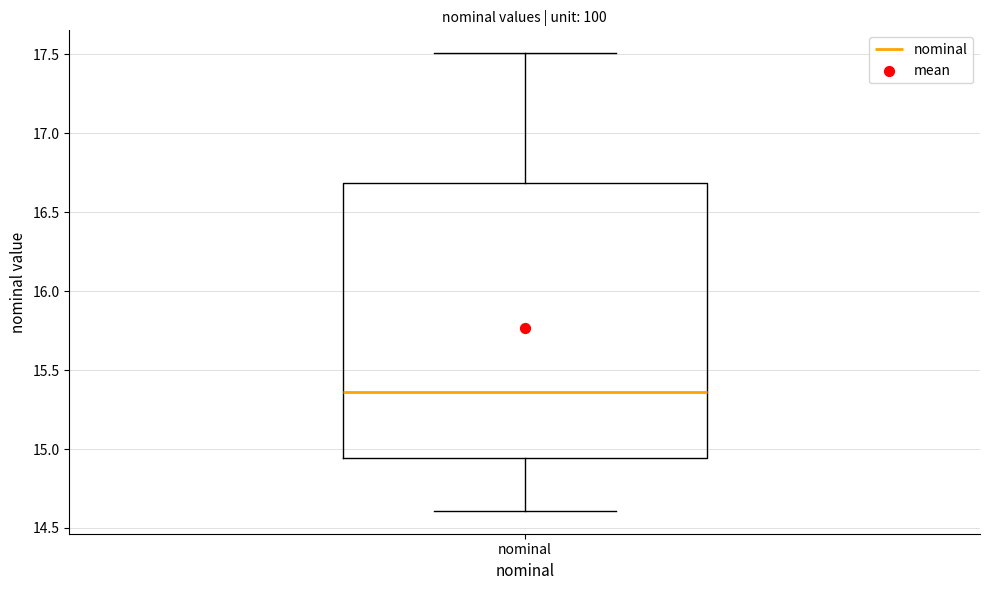

Where does the lower whisker of the box for nominal end on the y-axis? The values are not printed on the chart, so give them approximately, as read against the axis.

14.60